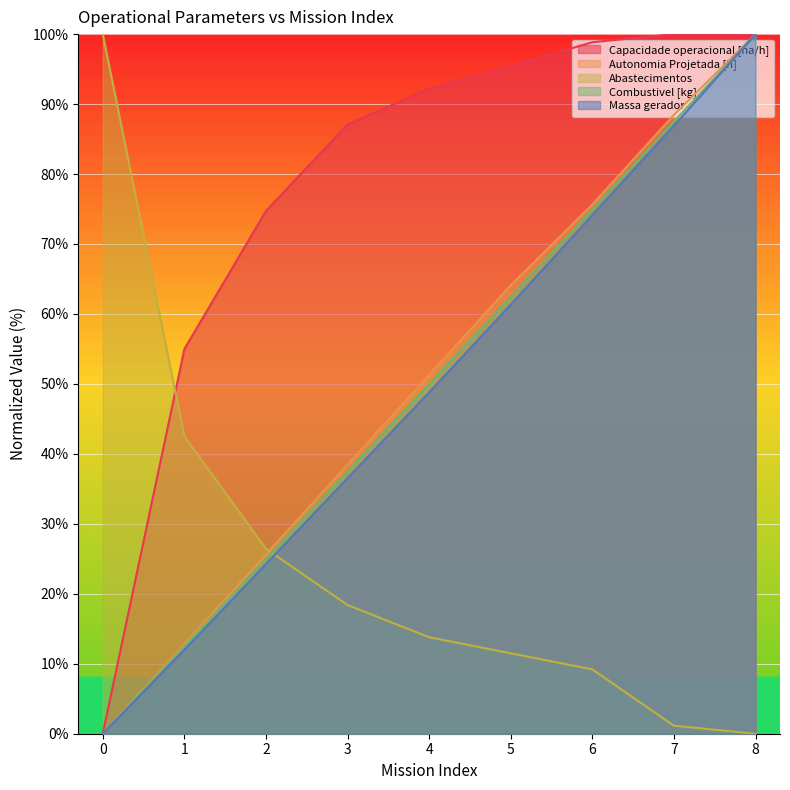

What is the sum of the Autonomia Projetada [h] values at 2 and 0?

25.6